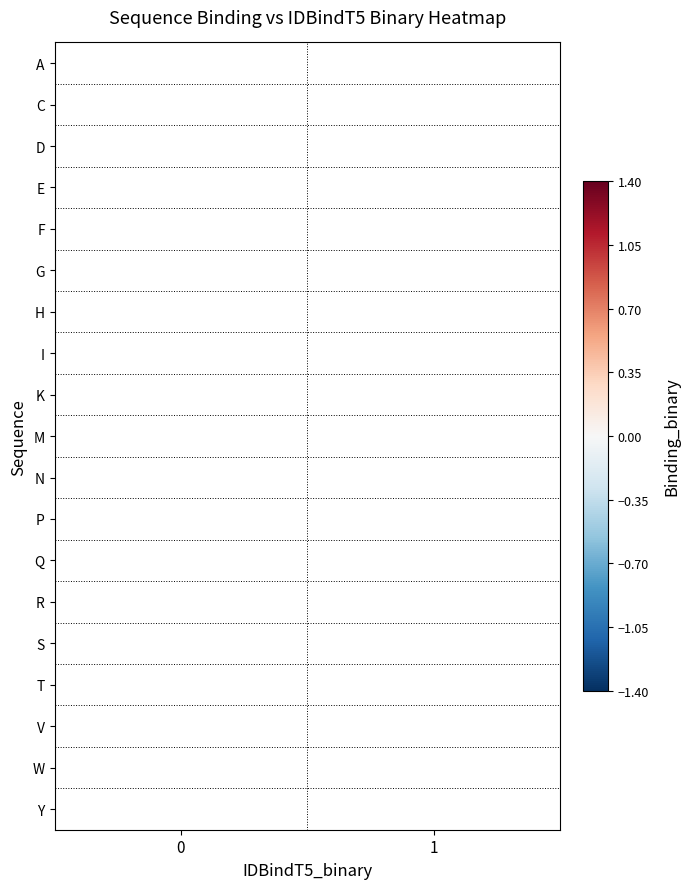

List the labels in order of I value, largest first.

0, 1